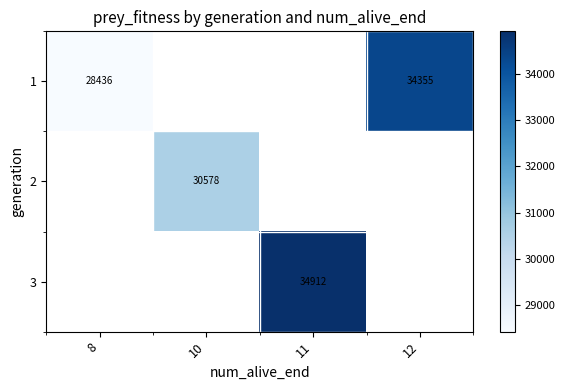

Is it true that 3 equals 51965 at 11?

False